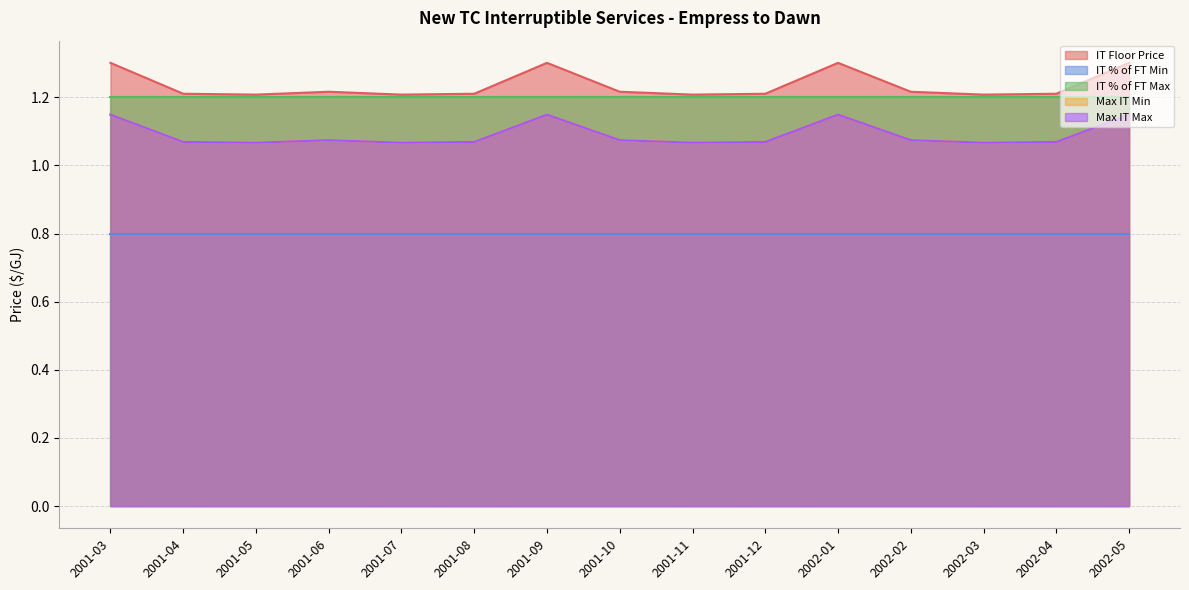

At which category does IT Floor Price reach its first local valley?

2001-05